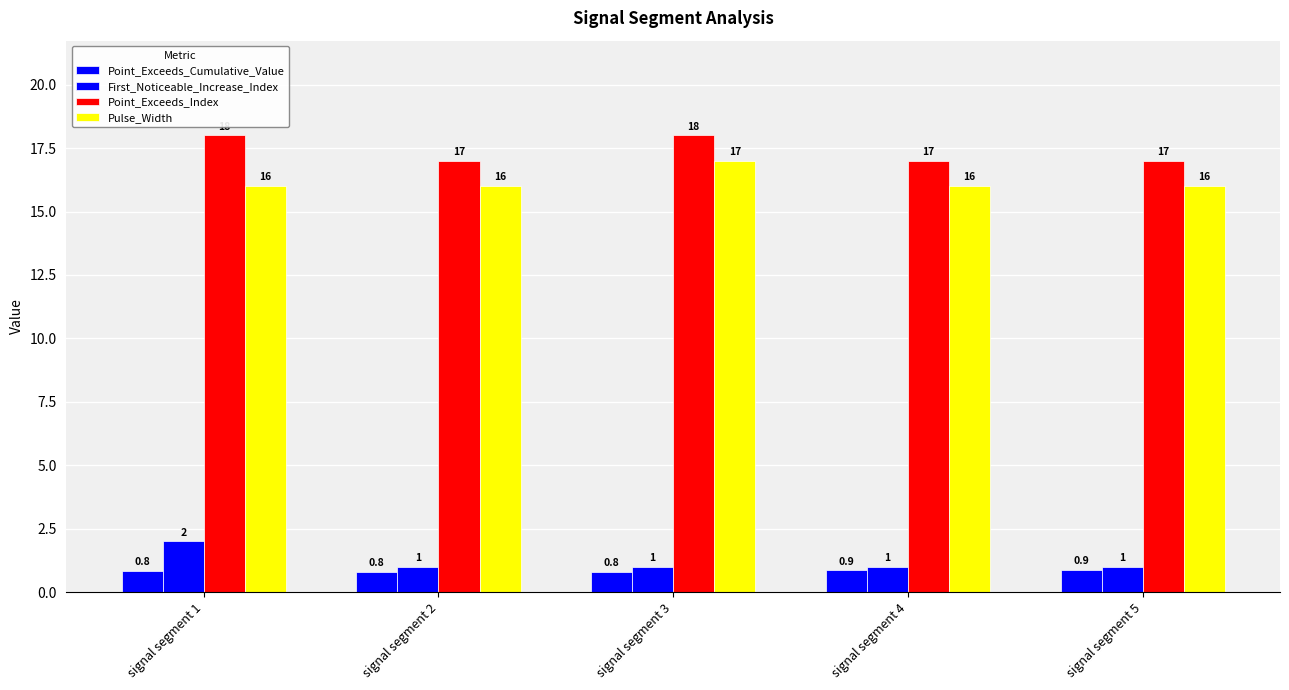

Are the bars grouped side by side (vs. stacked)?

Yes